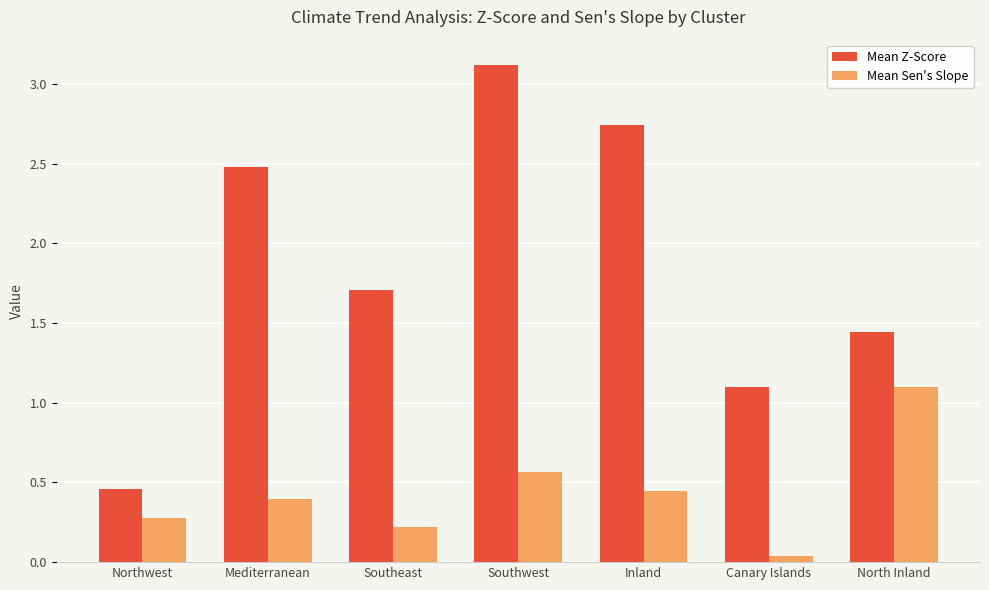

What is the value of the Mean Z-Score bar at the 6th from the left?

1.1